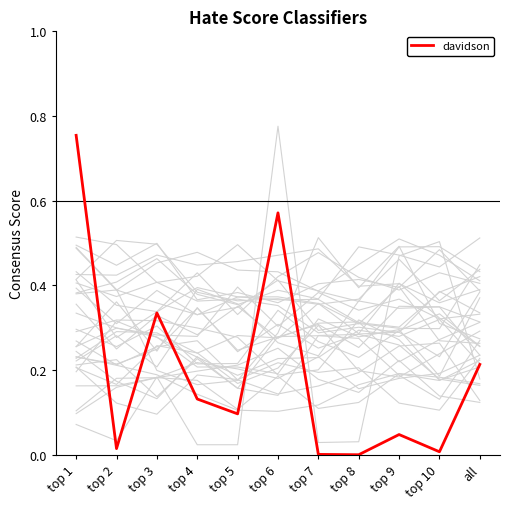

The value at top 1 is 0.5. True or false?

False